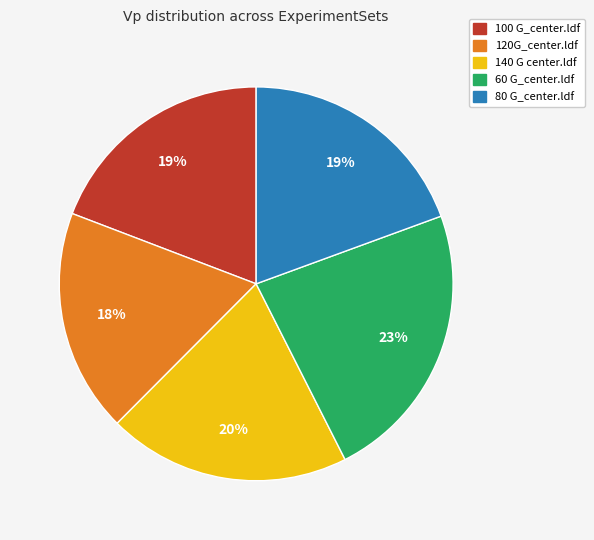

Is the sum of 80 G_center.ldf and 140 G center.ldf greater than half?

No